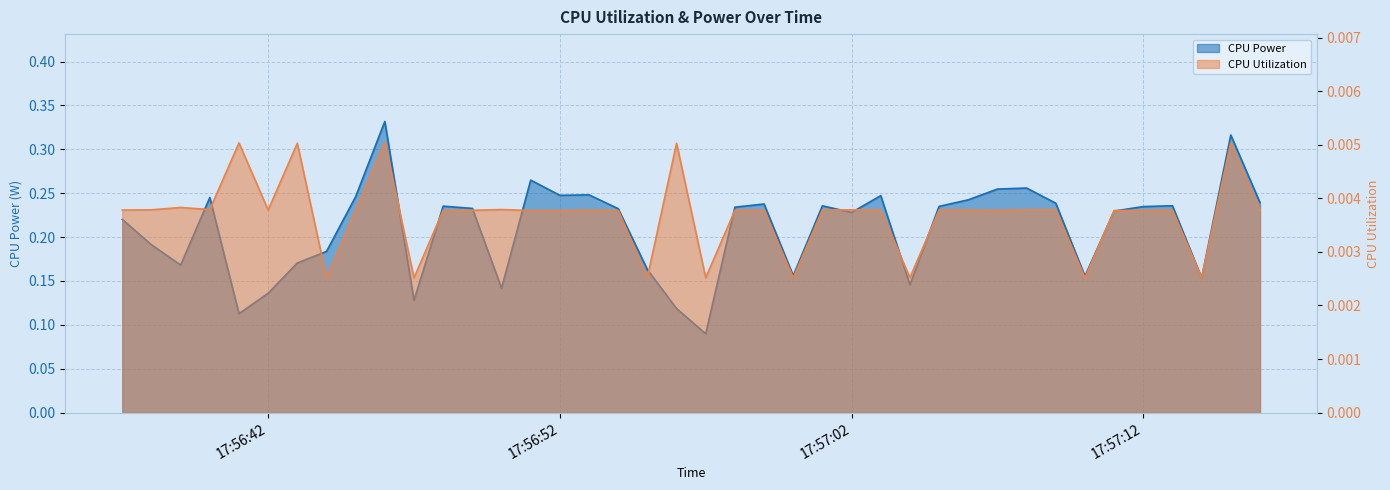

List the labels in order of CPU Power value, smallest first.

2025-04-09 17:56:57, 2025-04-09 17:56:41, 2025-04-09 17:56:56, 2025-04-09 17:56:47, 2025-04-09 17:56:42, 2025-04-09 17:56:50, 2025-04-09 17:57:04, 2025-04-09 17:57:14, 2025-04-09 17:57:10, 2025-04-09 17:57:00, 2025-04-09 17:56:55, 2025-04-09 17:56:39, 2025-04-09 17:56:43, 2025-04-09 17:56:44, 2025-04-09 17:56:38, 2025-04-09 17:56:37, 2025-04-09 17:57:02, 2025-04-09 17:57:11, 2025-04-09 17:56:54, 2025-04-09 17:56:49, 2025-04-09 17:56:58, 2025-04-09 17:57:12, 2025-04-09 17:57:05, 2025-04-09 17:56:48, 2025-04-09 17:57:01, 2025-04-09 17:57:13, 2025-04-09 17:56:59, 2025-04-09 17:57:09, 2025-04-09 17:57:16, 2025-04-09 17:57:06, 2025-04-09 17:56:40, 2025-04-09 17:56:45, 2025-04-09 17:57:03, 2025-04-09 17:56:52, 2025-04-09 17:56:53, 2025-04-09 17:57:07, 2025-04-09 17:57:08, 2025-04-09 17:56:51, 2025-04-09 17:57:15, 2025-04-09 17:56:46